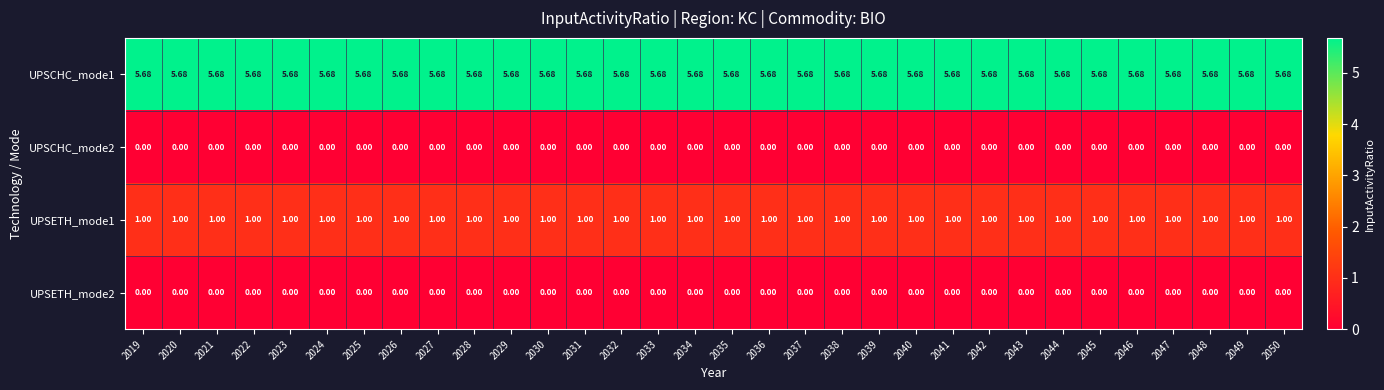

Is the value of UPSETH_mode1 at 2049 greater than the value of UPSETH_mode2 at 2020?

Yes